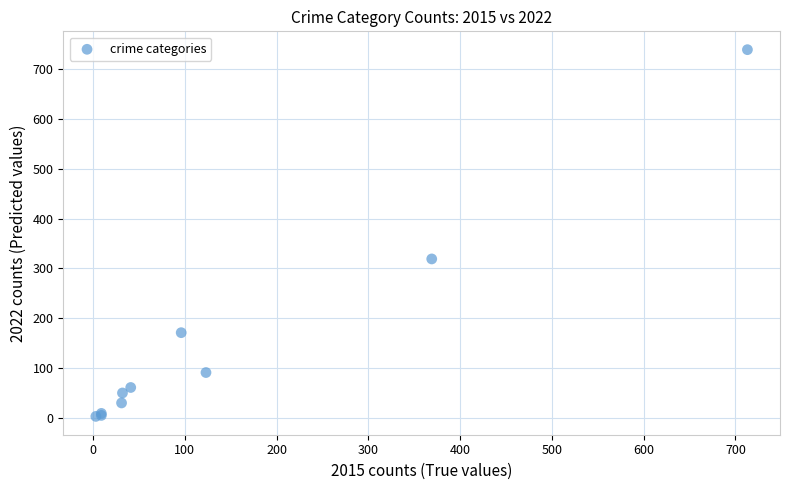

What Y value in the scatter plot is closest to 371?

319